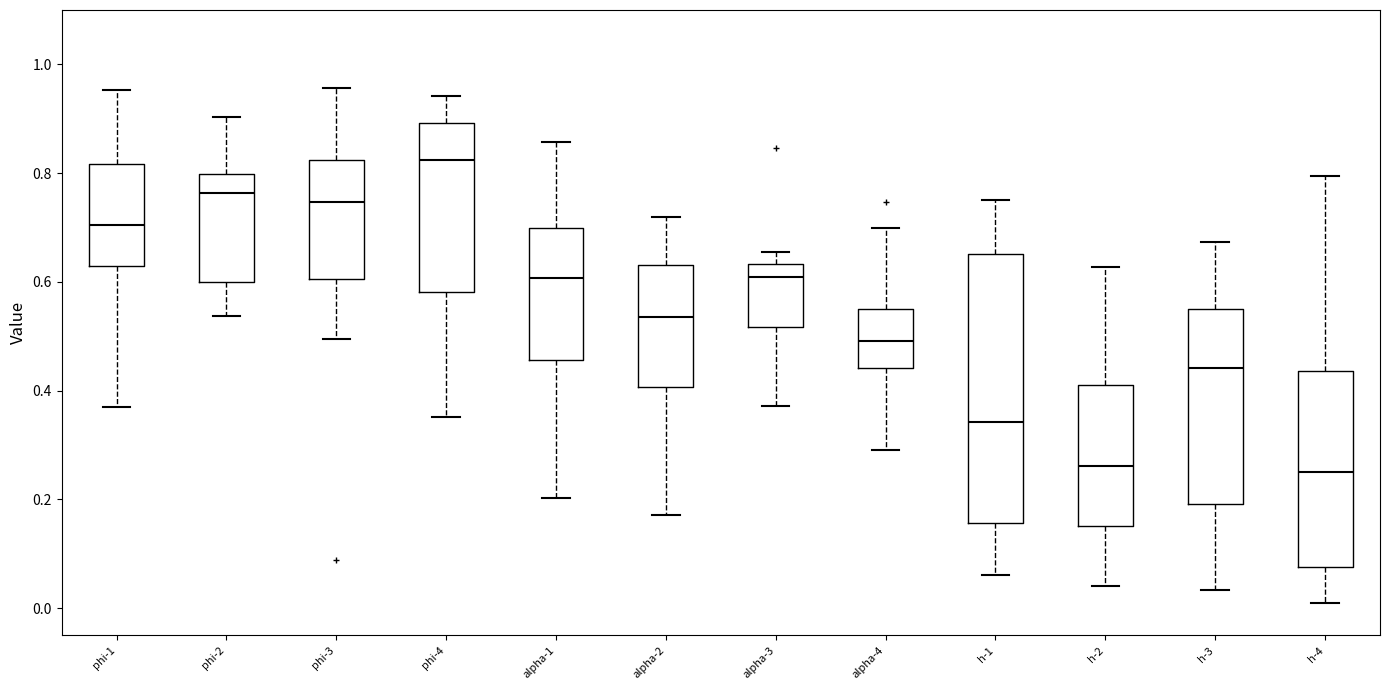

Reading left to right, transcribe this box plot: for each box, give where its median line is, the range the box spans, and where its two whiskers end, as read against the y-axis. The values are not printed on the chart, so give them approximately, as read against the axis.

phi-1: median 0.70, box 0.62 to 0.82, whiskers 0.38 to 0.96
phi-2: median 0.76, box 0.60 to 0.80, whiskers 0.54 to 0.90
phi-3: median 0.74, box 0.60 to 0.82, whiskers 0.50 to 0.96
phi-4: median 0.82, box 0.58 to 0.90, whiskers 0.36 to 0.94
alpha-1: median 0.60, box 0.46 to 0.70, whiskers 0.20 to 0.86
alpha-2: median 0.54, box 0.40 to 0.64, whiskers 0.18 to 0.72
alpha-3: median 0.60, box 0.52 to 0.64, whiskers 0.38 to 0.66
alpha-4: median 0.50, box 0.44 to 0.54, whiskers 0.30 to 0.70
h-1: median 0.34, box 0.16 to 0.66, whiskers 0.06 to 0.76
h-2: median 0.26, box 0.16 to 0.42, whiskers 0.04 to 0.62
h-3: median 0.44, box 0.20 to 0.56, whiskers 0.04 to 0.68
h-4: median 0.26, box 0.08 to 0.44, whiskers 0.00 to 0.80